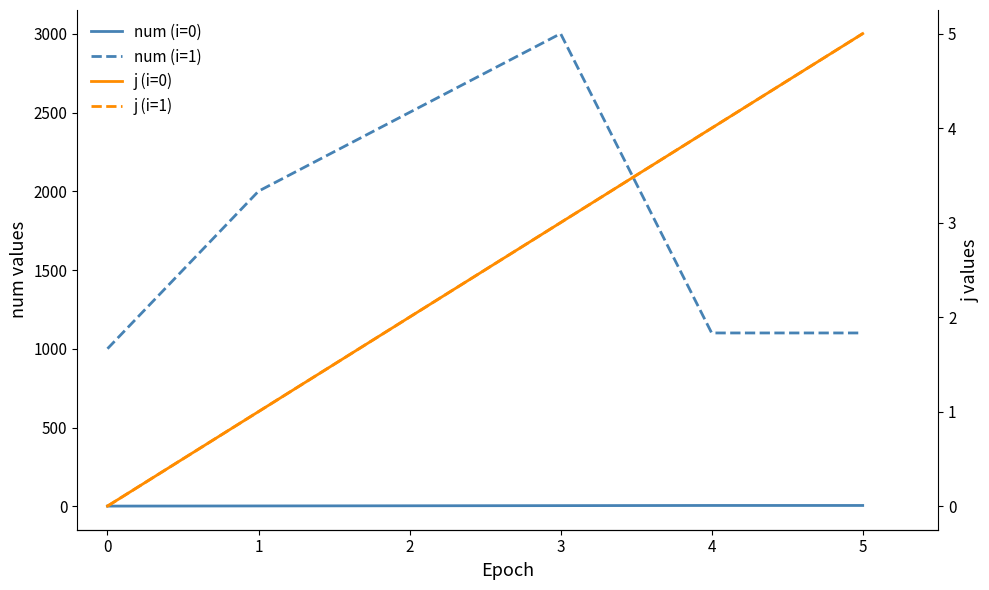

How many values in the j (i=1) series exceed 3?

2